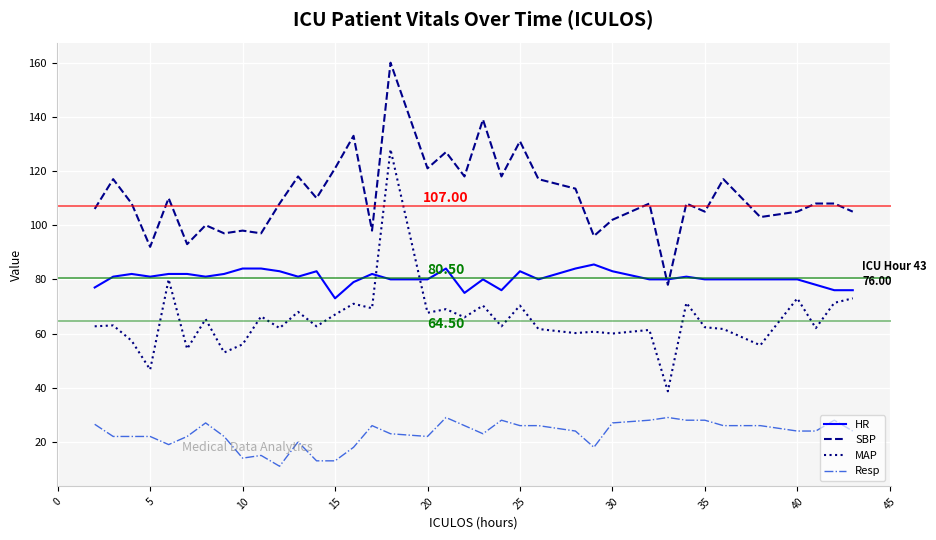

How many lines are shown in the chart?

4